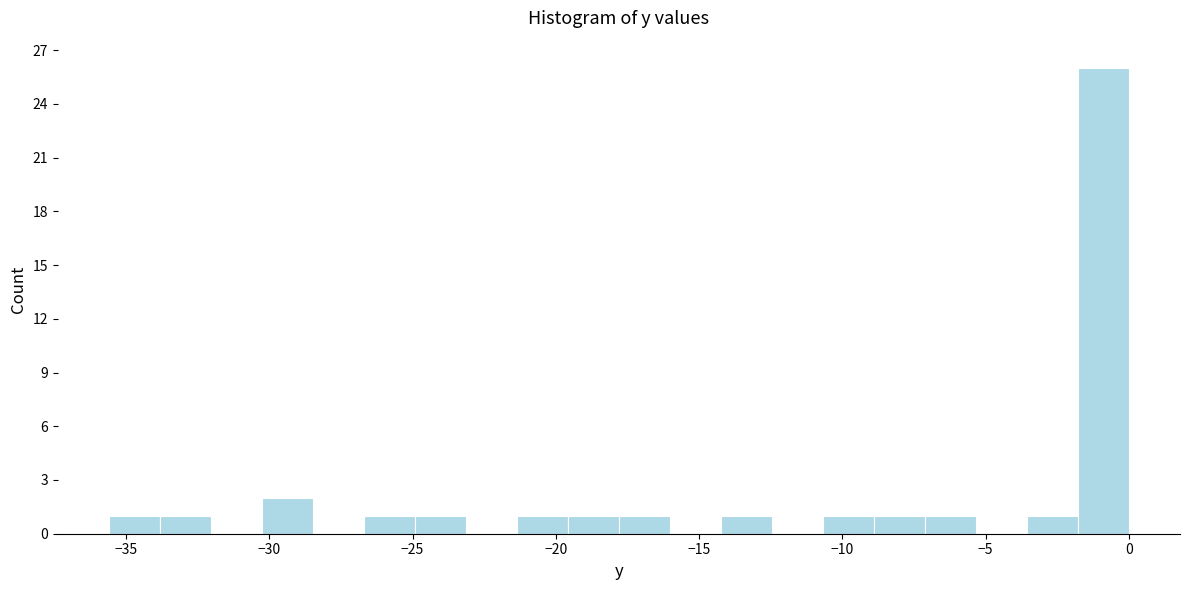

Read against the x-axis, roughly where is the centre of the tallest bar?

-1.0